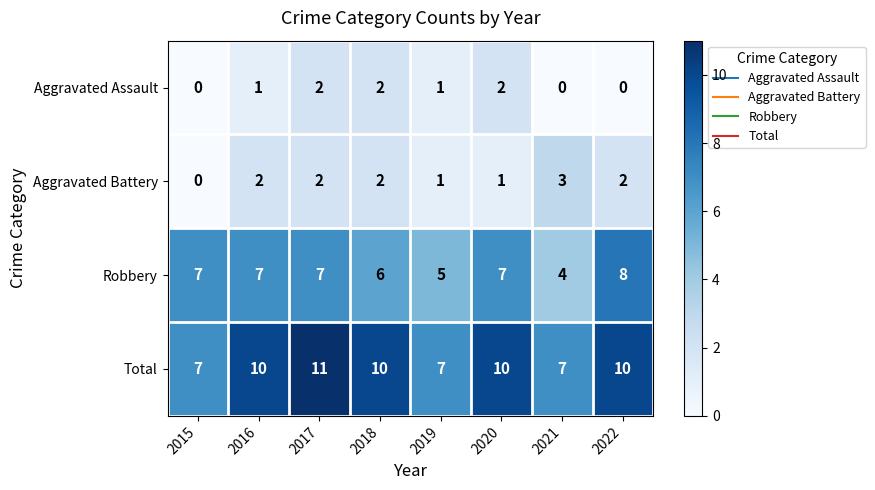

What is the difference between the maximum and minimum values in the Total series?

4